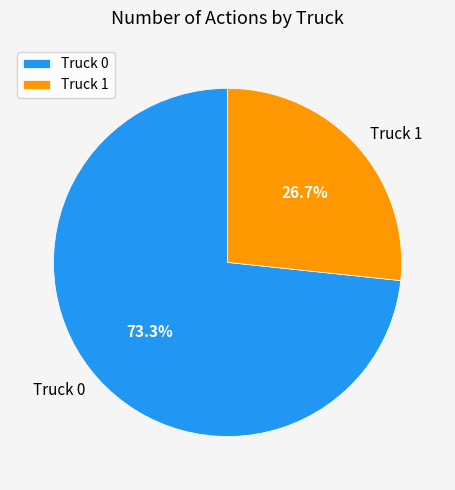

True or false: Truck 0 accounts for 73% of the total.

True